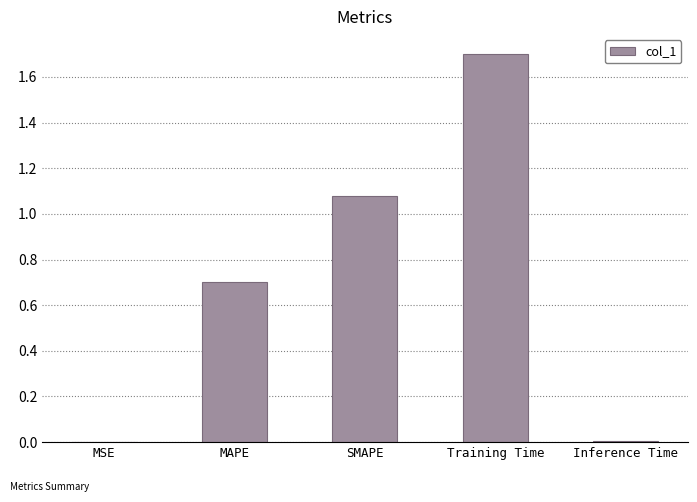

What is the sum of all values?

3.5